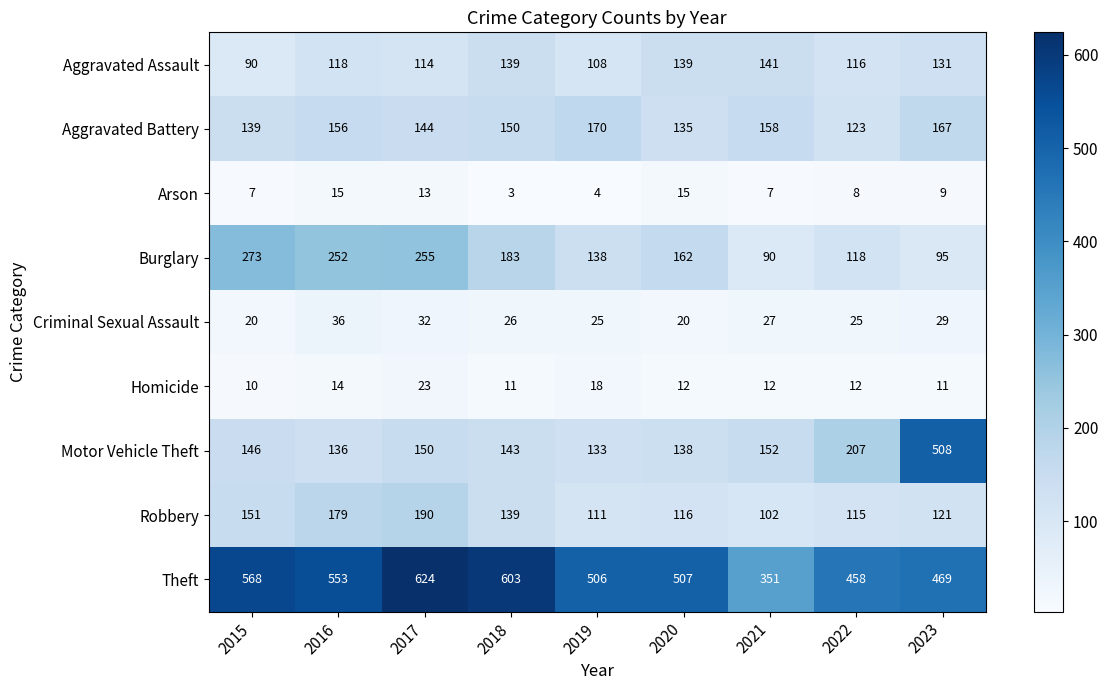

What is the approximate value of Criminal Sexual Assault at 2021?

27